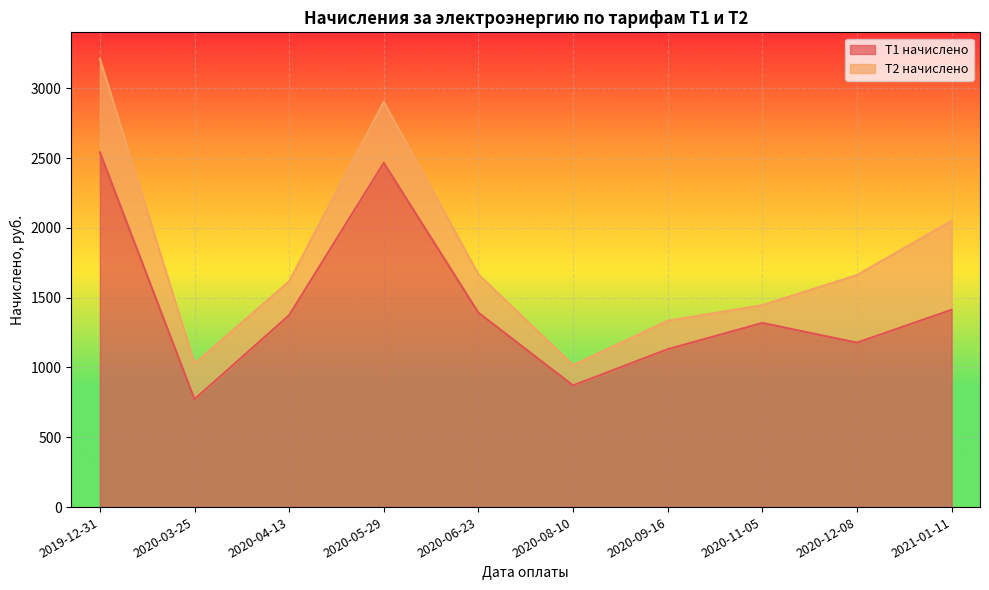

How many interior local valleys (lower than both neighbors) does the data have?

3